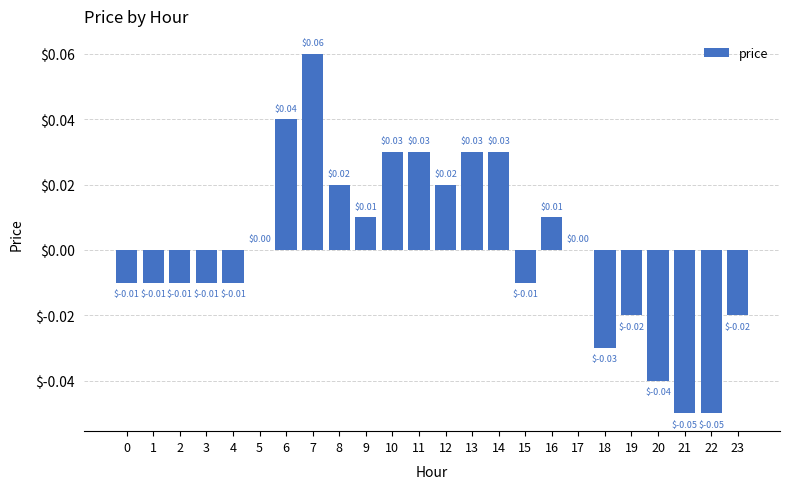

Between 20 and 21, which is larger?

20